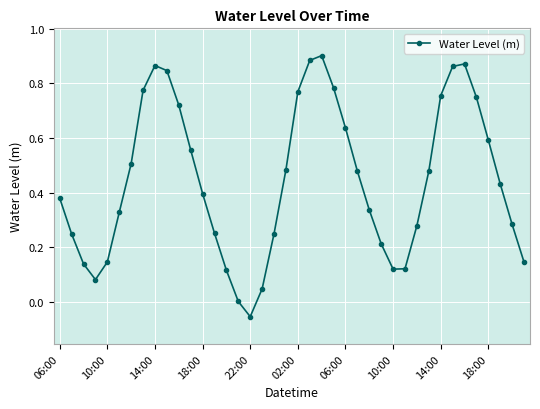

How many points are lower than both their immediate neighbors (excluding endpoints)?

3